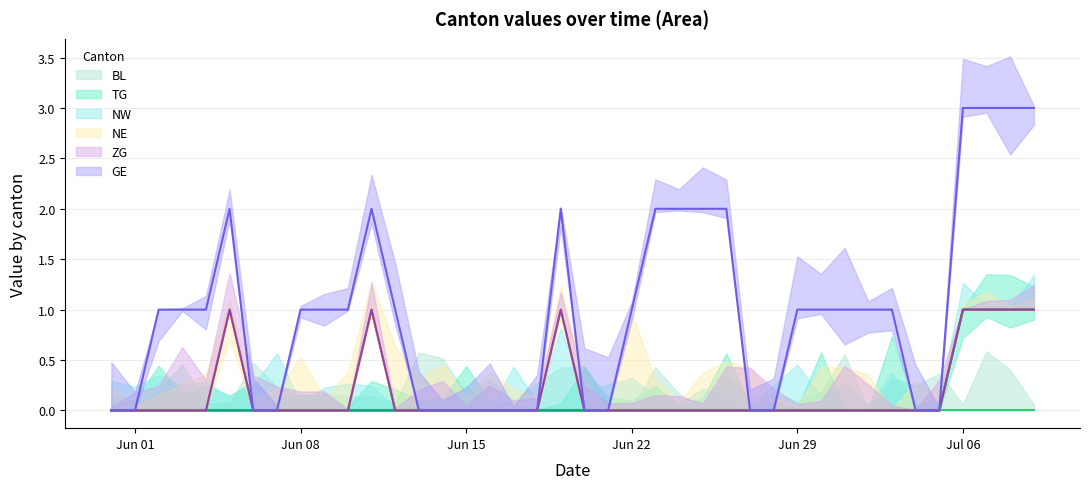

True or false: TG and NW cross at least once.

False